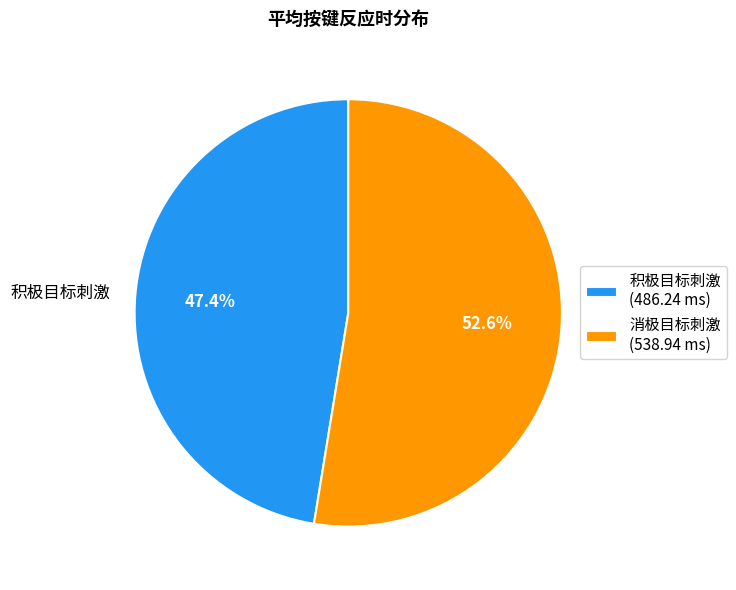

Is it true that 积极目标刺激 is 59% of the pie?

False